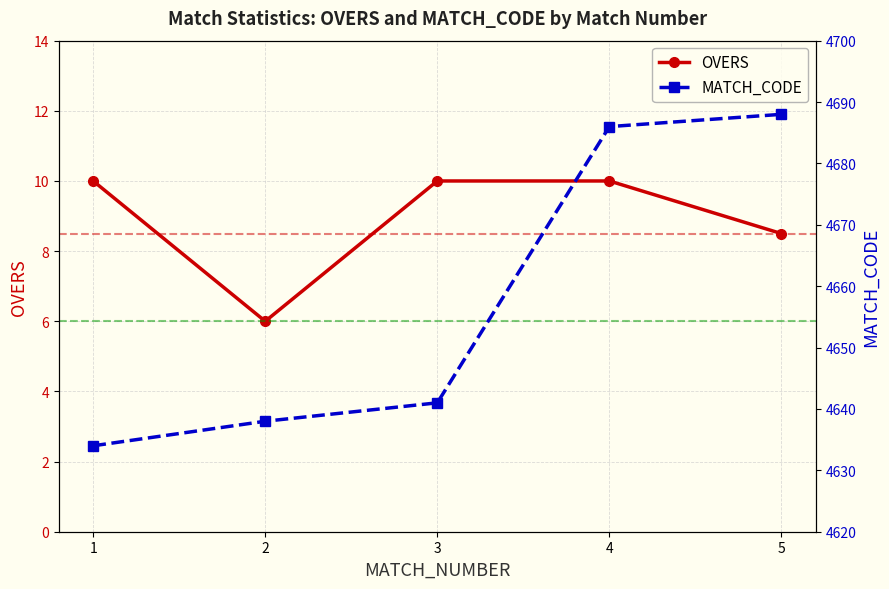

Read the OVERS value at 3.

10.0